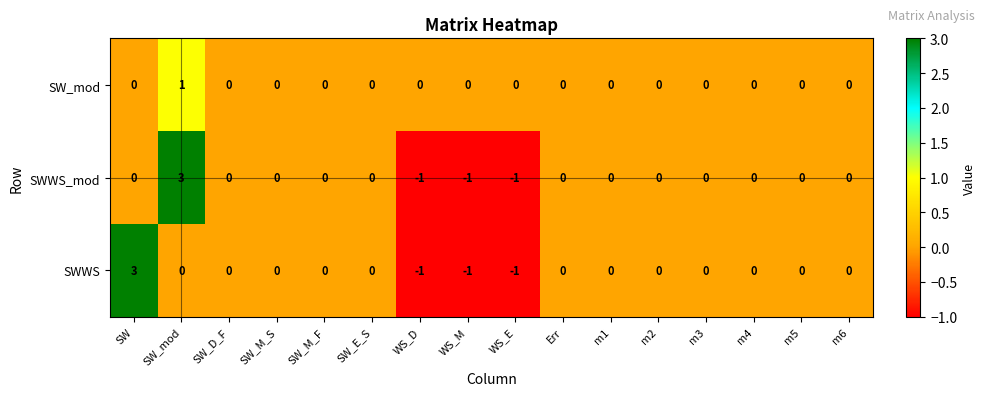

At which category is the sum across all series the highest?

SW_mod